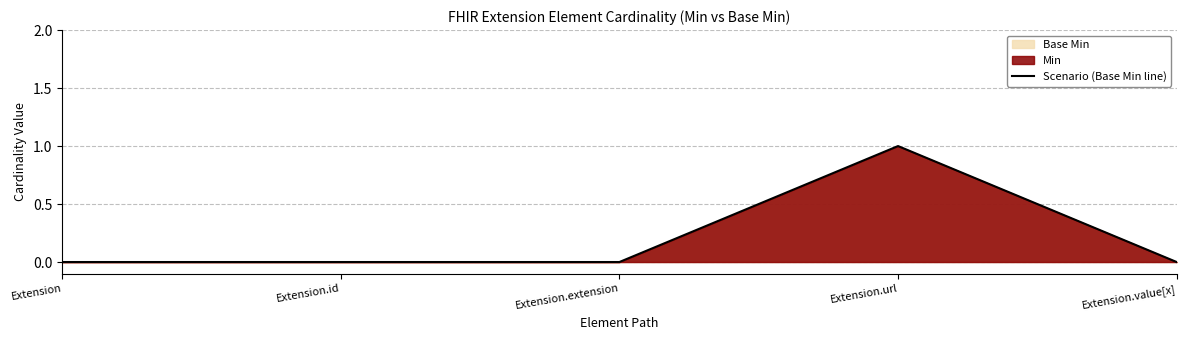

Reading left to right, what are all the values shown in this chart?

0	0	0	1	0